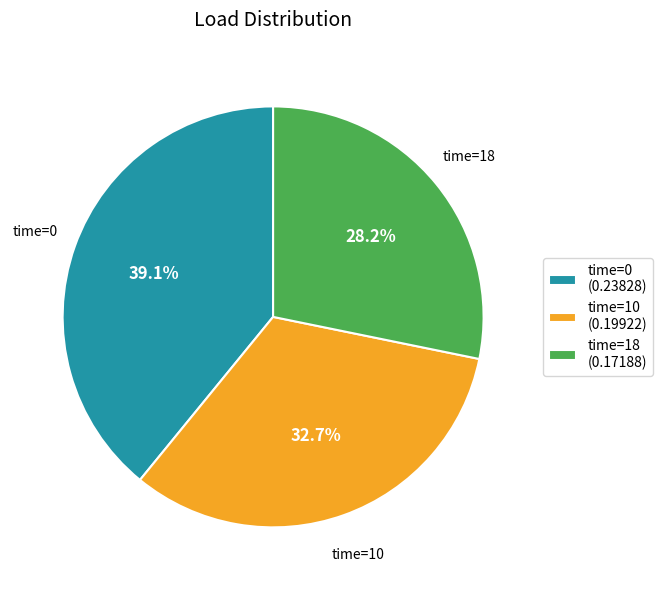

Rank the categories by value from lowest to highest.

time=18, time=10, time=0